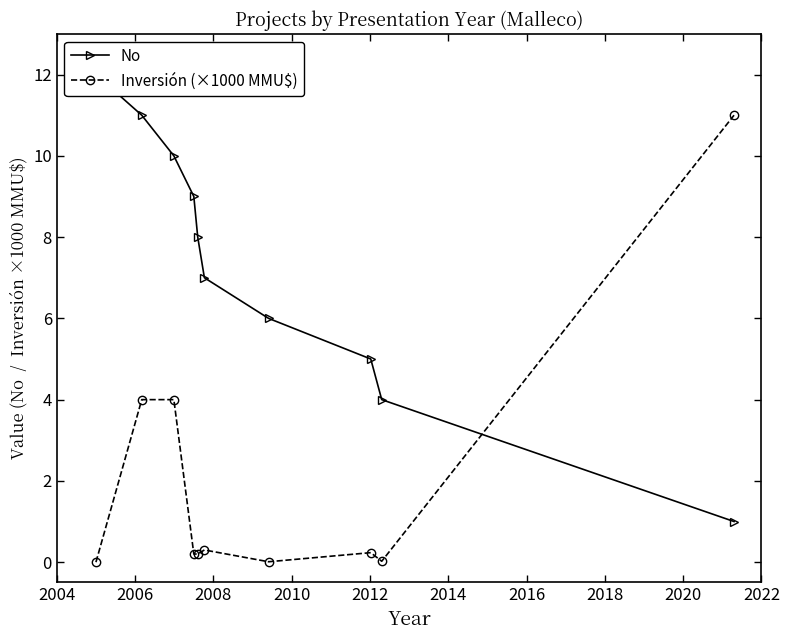

List the series in order of their peak value, lowest first.

Inversión (×1000 MMU$), No